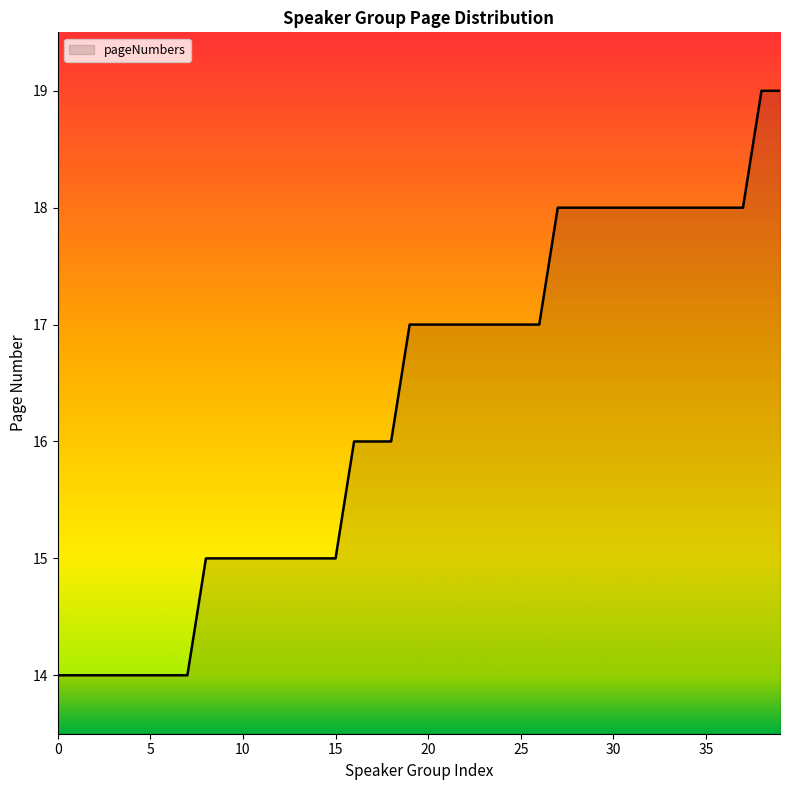

What is the minimum value shown in the chart?

14